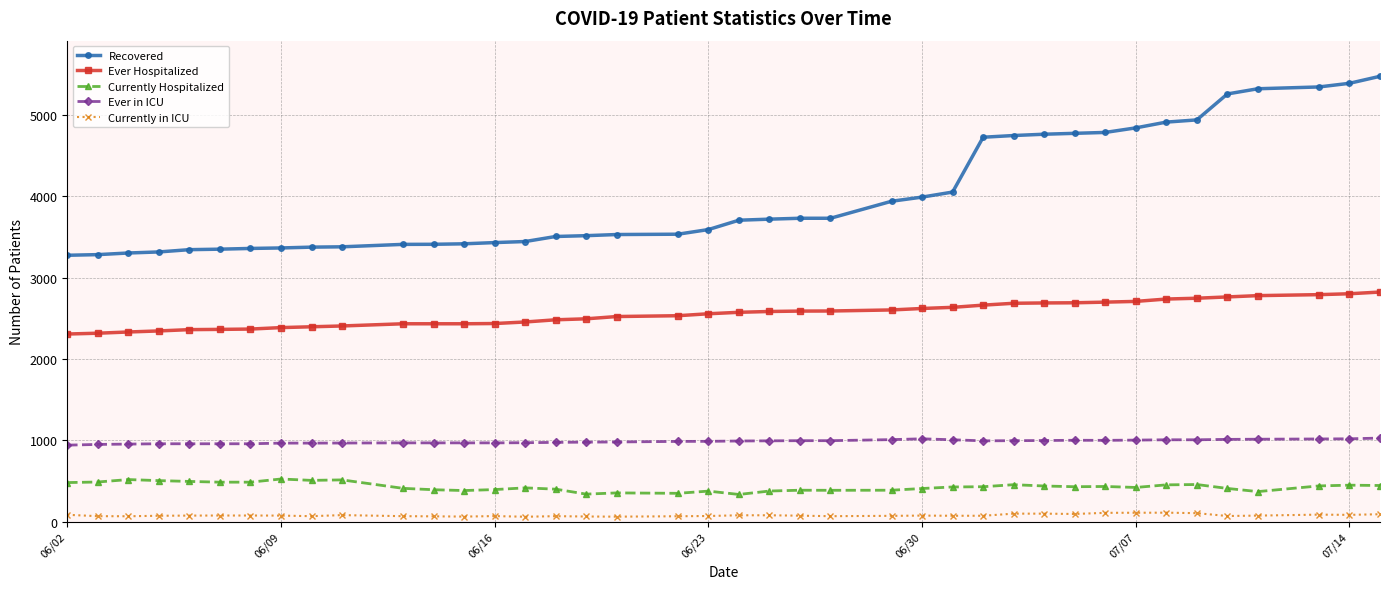

Which series has the largest total across all categories?

Recovered